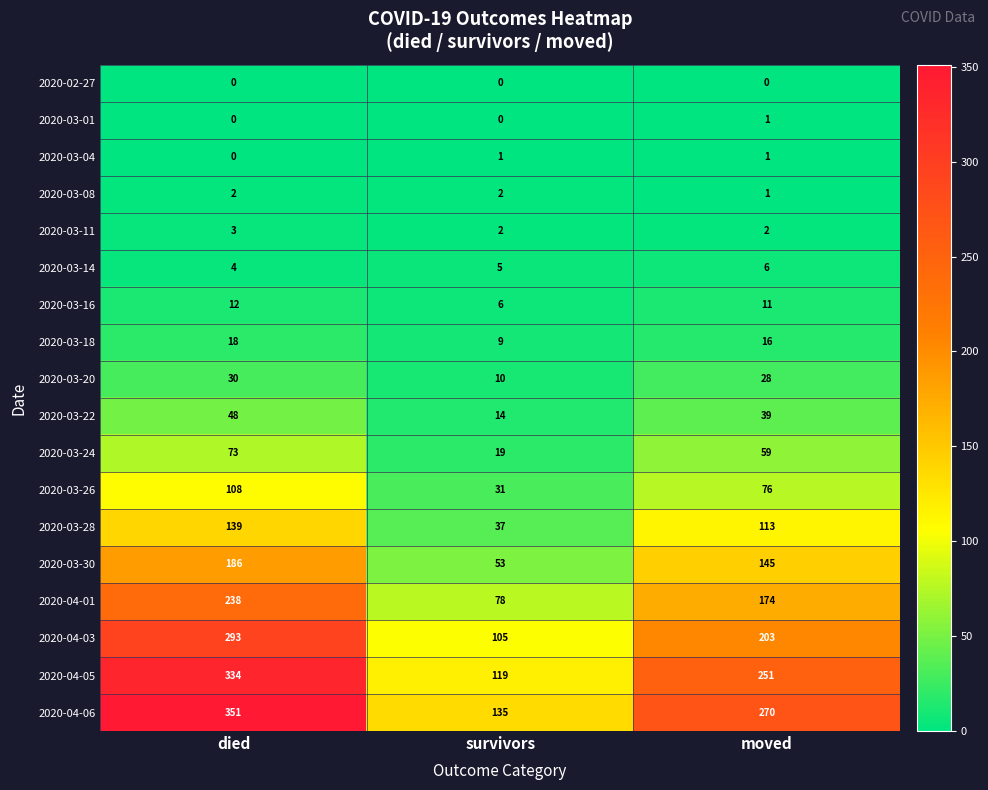

Which series has the largest range (max minus min)?

2020-04-06